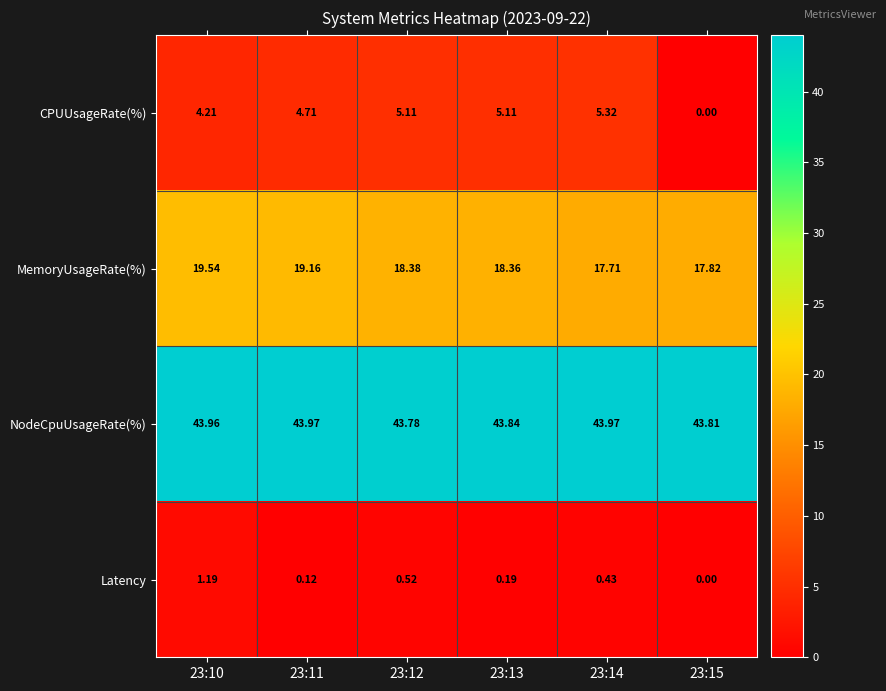

What is the spread (max minus min) of values at 23:14?

43.5